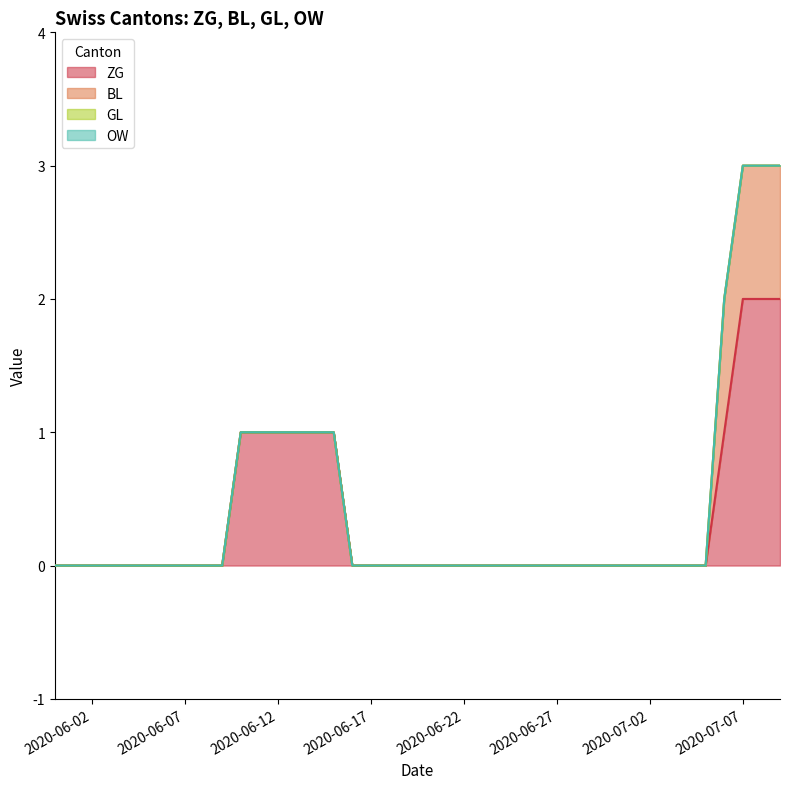

True or false: BL and GL cross at least once.

False